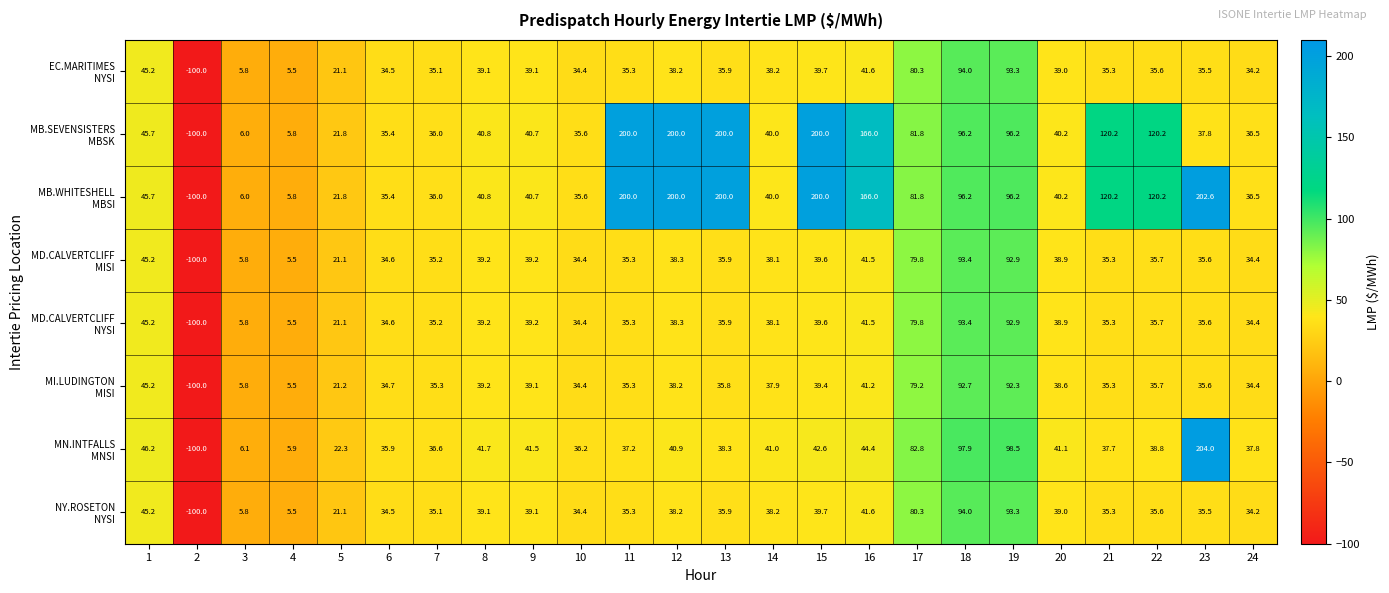

At how many categories does at least one series exceed 180?

5